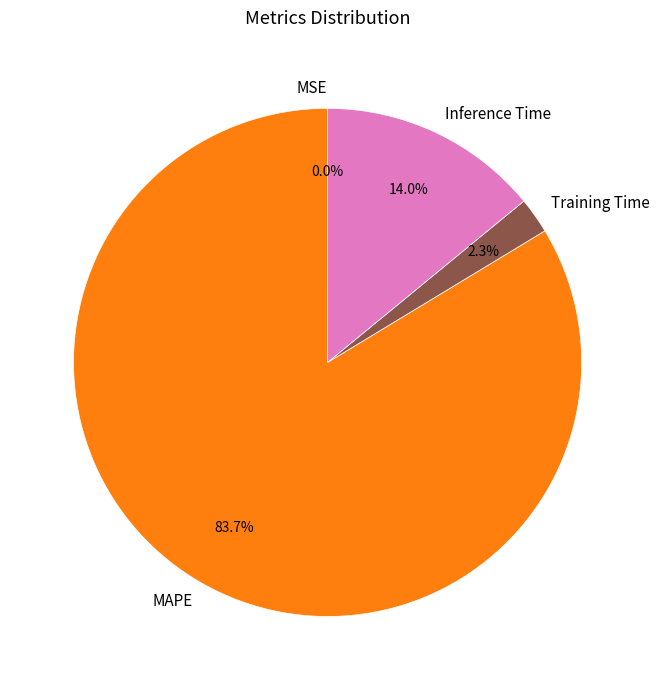

Does MAPE account for over 50% of the chart?

Yes